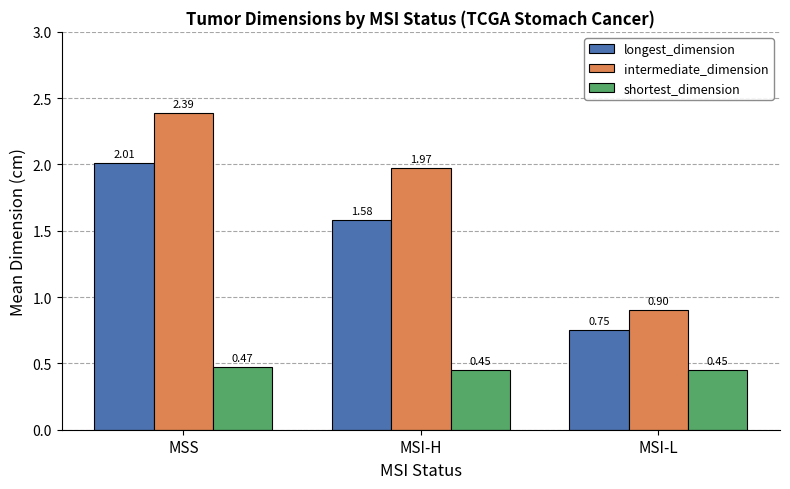

What is the greatest value displayed?

2.4